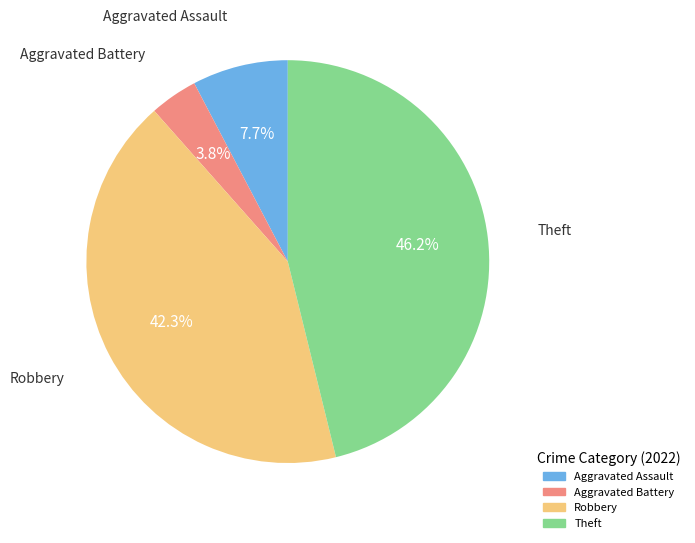

To the nearest percent, what portion does Theft represent?

46%